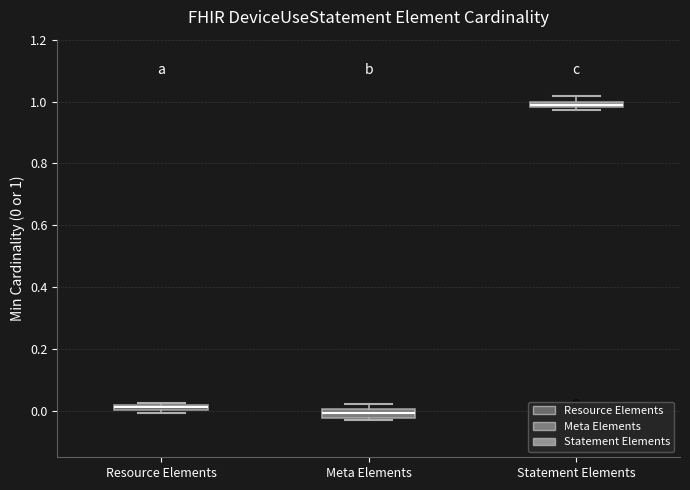

Where is the upper edge of the box for Meta Elements on the y-axis? The values are not printed on the chart, so give them approximately, as read against the axis.

0.00